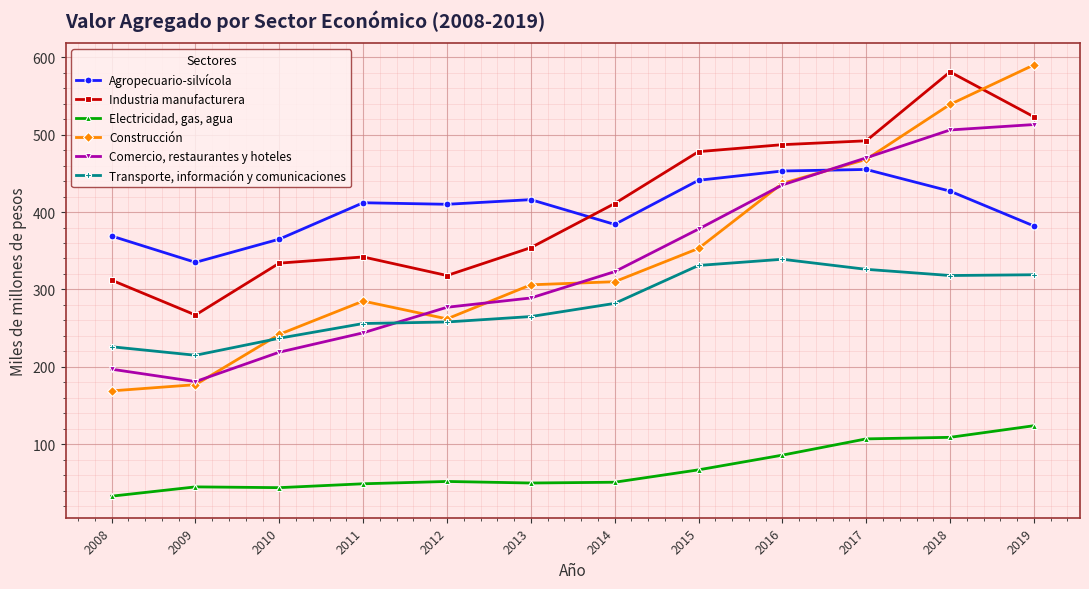

How many values in the Agropecuario-silvícola series are below 412?

6